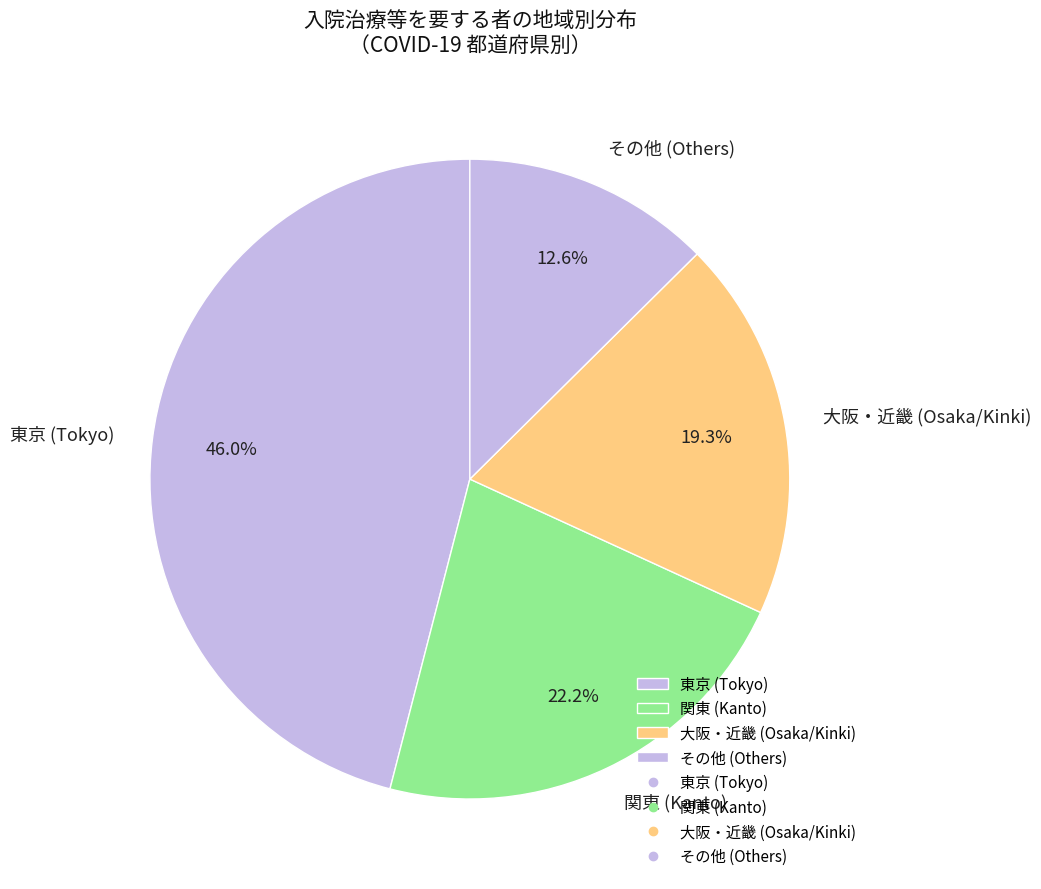

How many segments does this pie chart have?

4